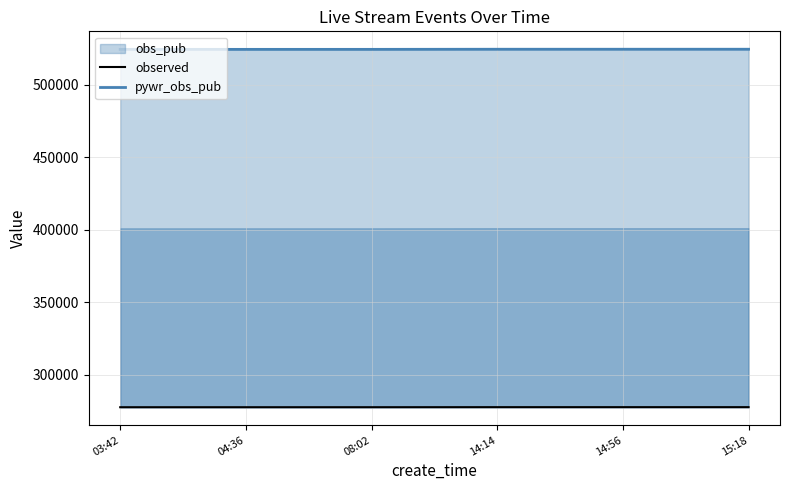

Rank the series at 14:56 from lowest to highest value.

observed, pywr_obs_pub